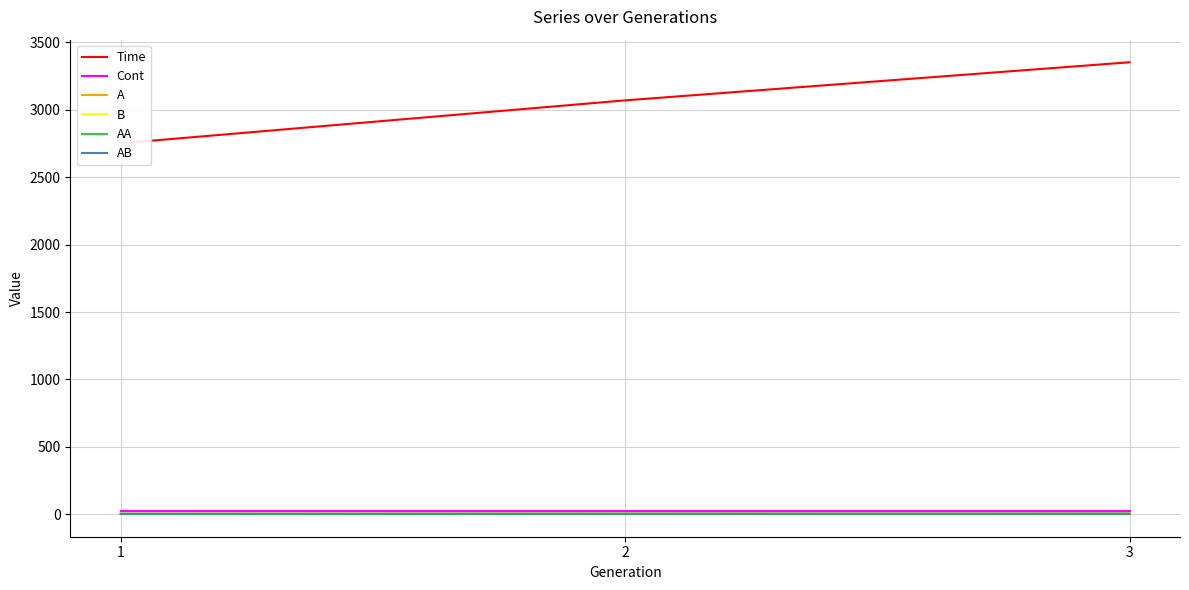

The B series shows 3.3 at 1. True or false?

True